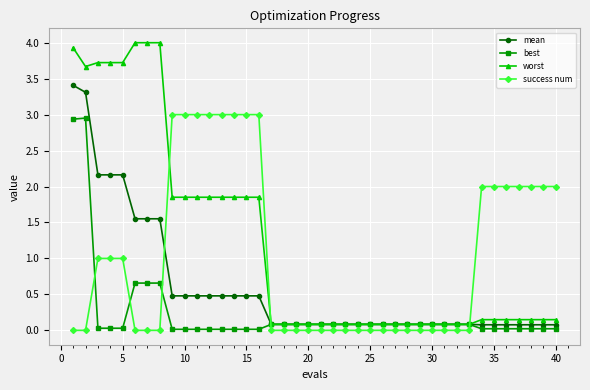

Which series has the widest spread of values?

worst